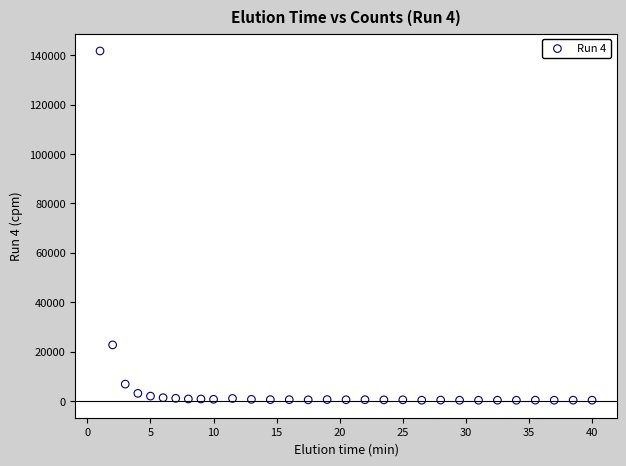

What Y value in the scatter plot is closest to 70983?

22688.6